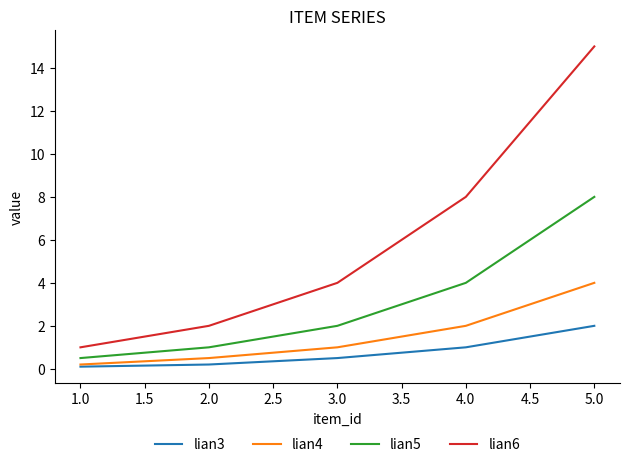

Where is lian6 nearest to the value 8?

4.0